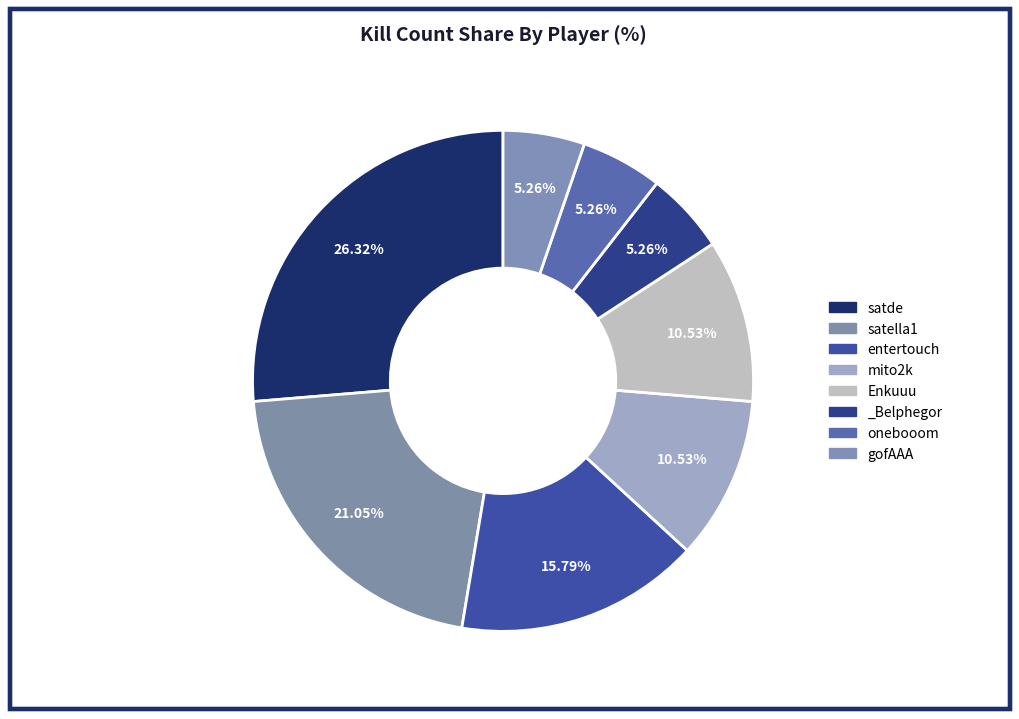

Is it true that satella1 is 31% of the pie?

False